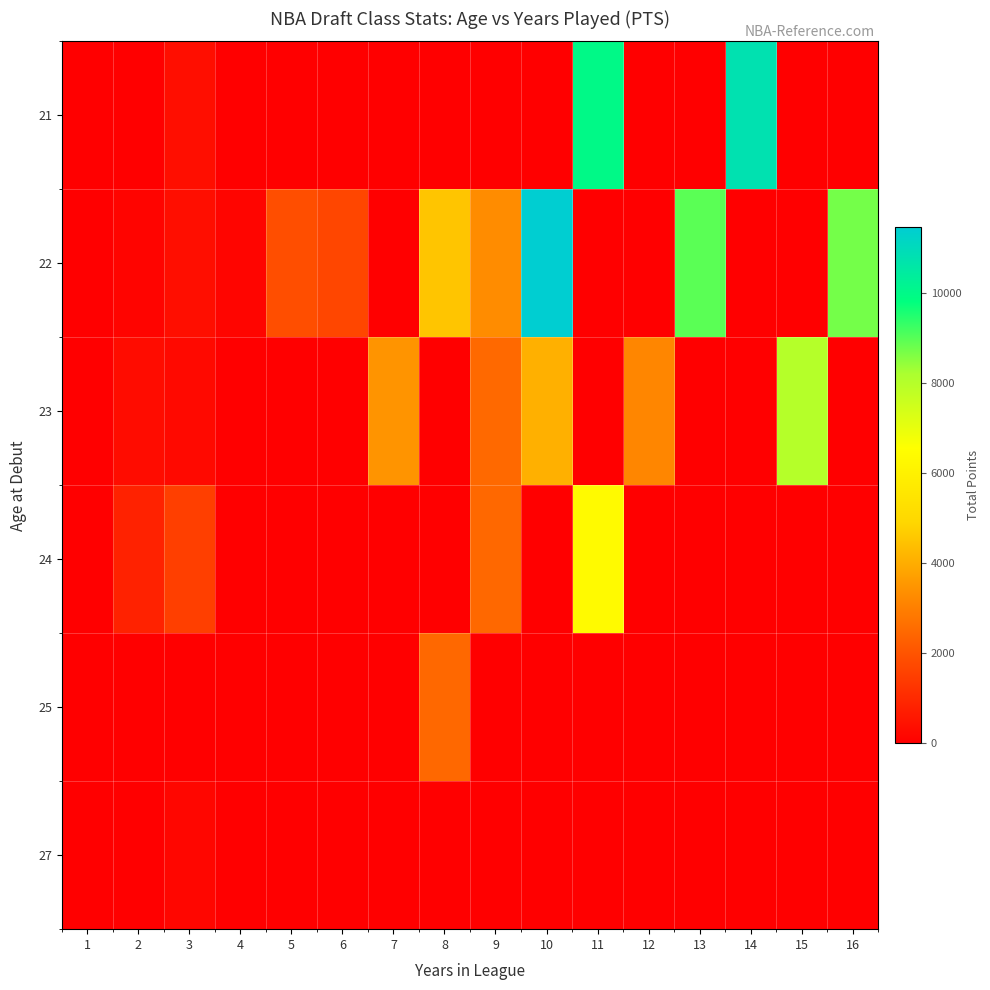

How many distinct data groups are displayed?

6